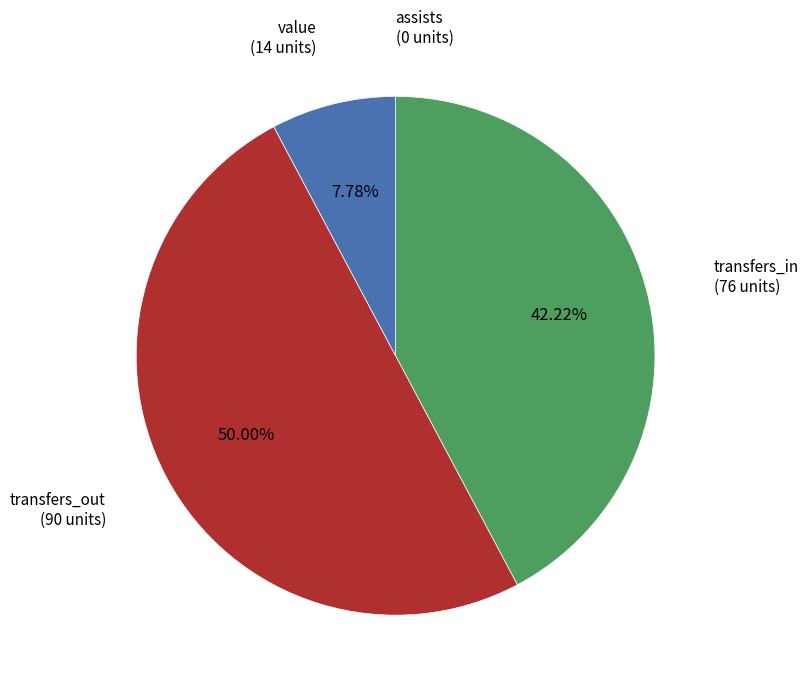

Between transfers_in (76 units) and transfers_out (90 units), which is larger?

transfers_out (90 units)